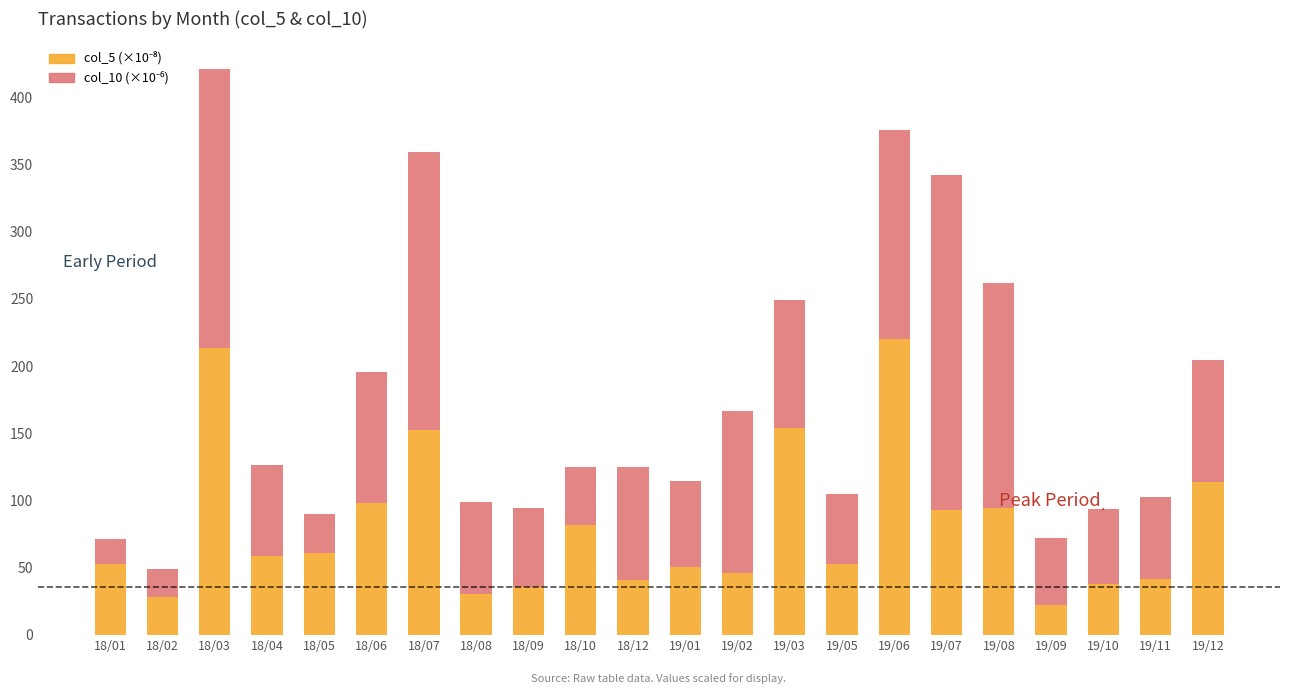

At which category is the sum across all series the highest?

18/03